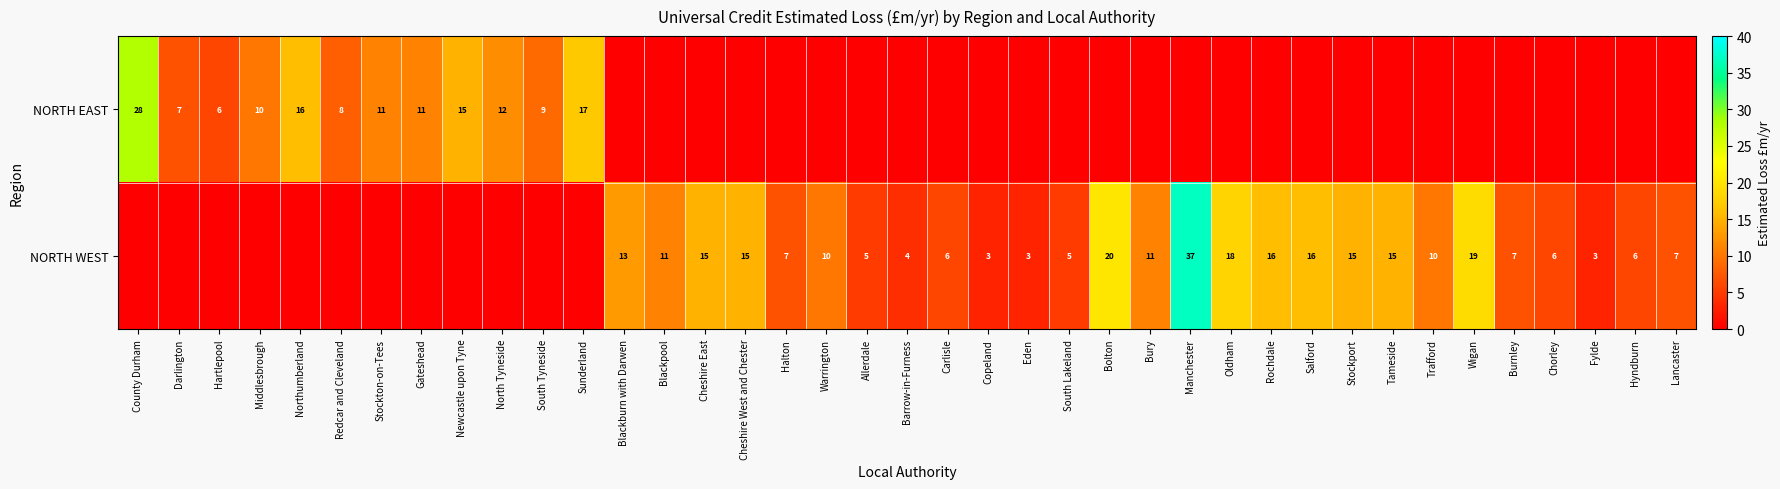

Which has a higher value, Hartlepool or Manchester?

Manchester